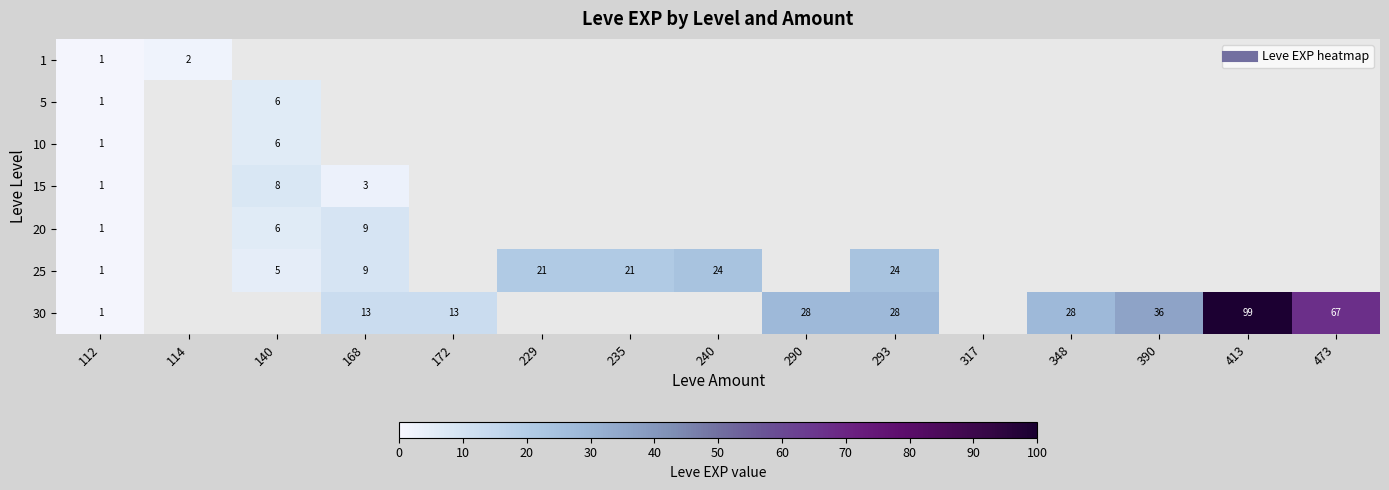

What is the sum of all 10 values?

7